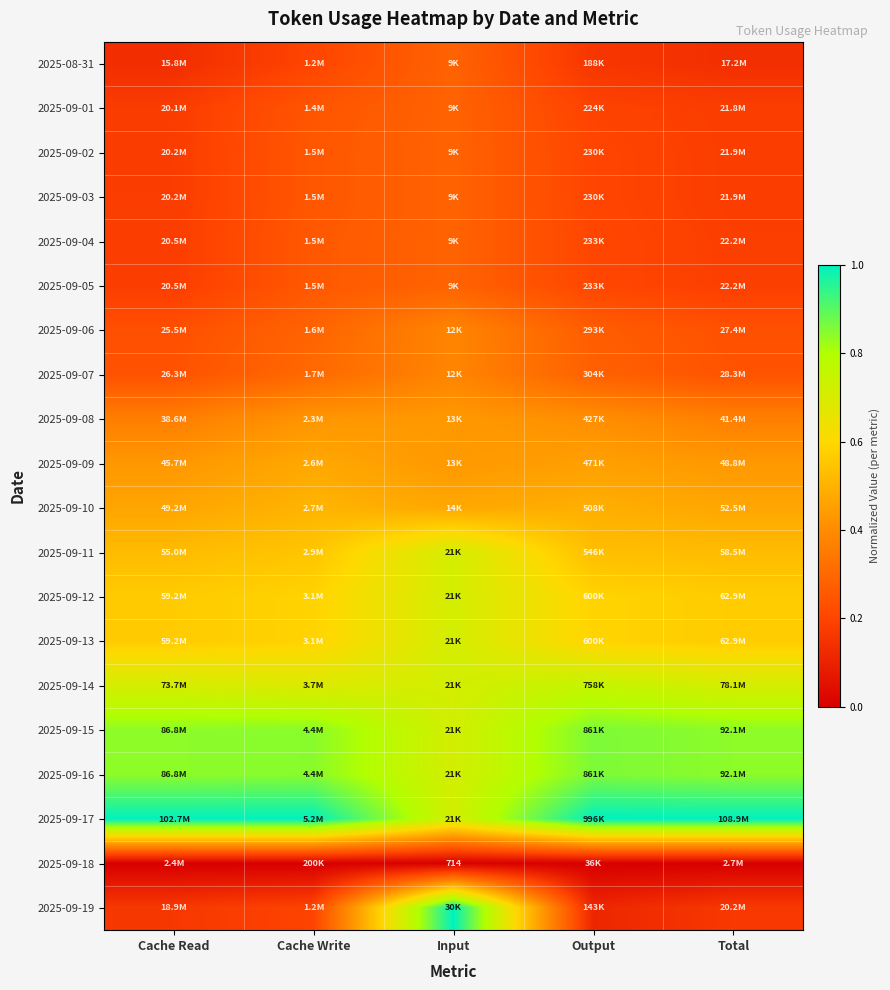

Rank the categories by 2025-09-11 value from highest to lowest.

Input, Cache Write, Output, Total, Cache Read